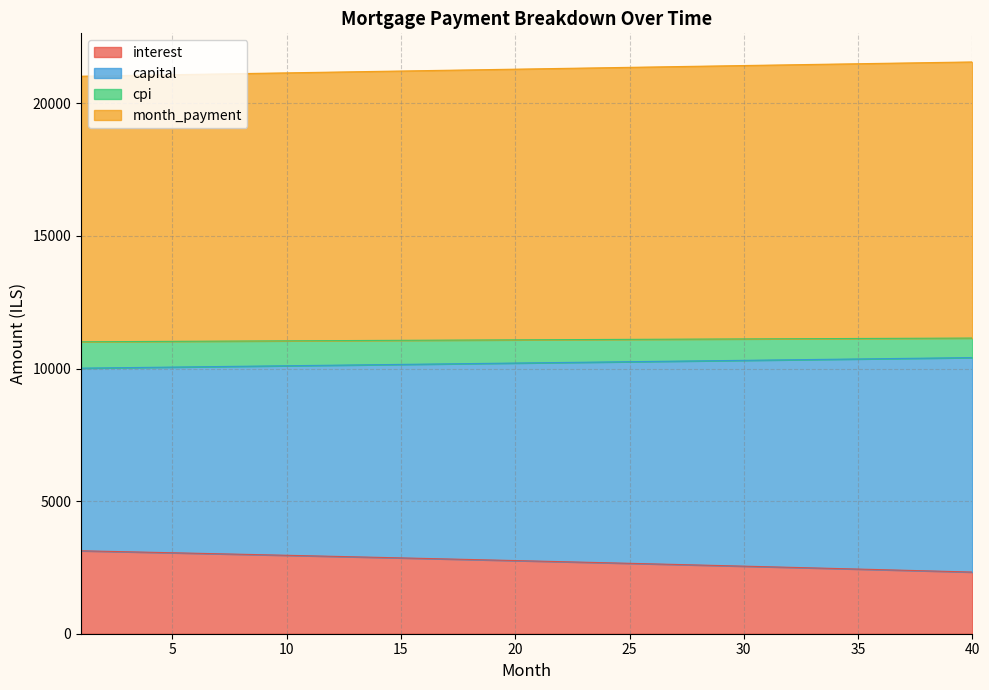

What is the total value across all series at 35?

21497.2